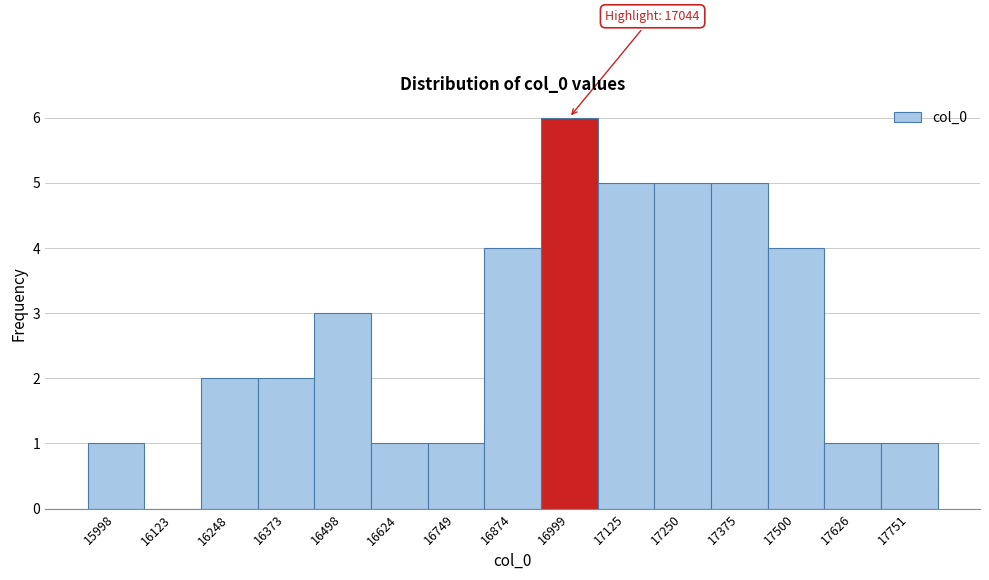

Over which range of the x-axis is the bar tallest?

16940 to 17060